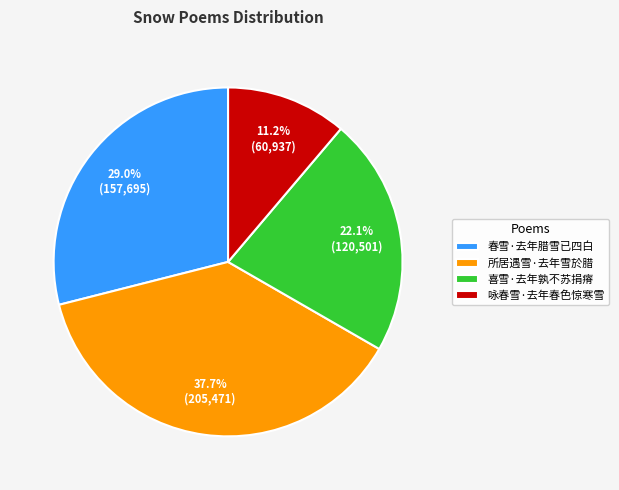

To the nearest percent, what is the difference between the largest and smallest slice percentages?

27%